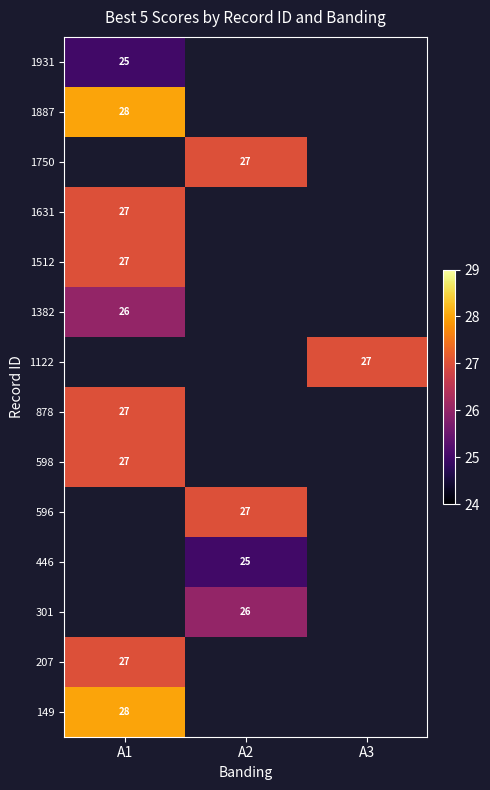

Count the number of categories in the chart.

3